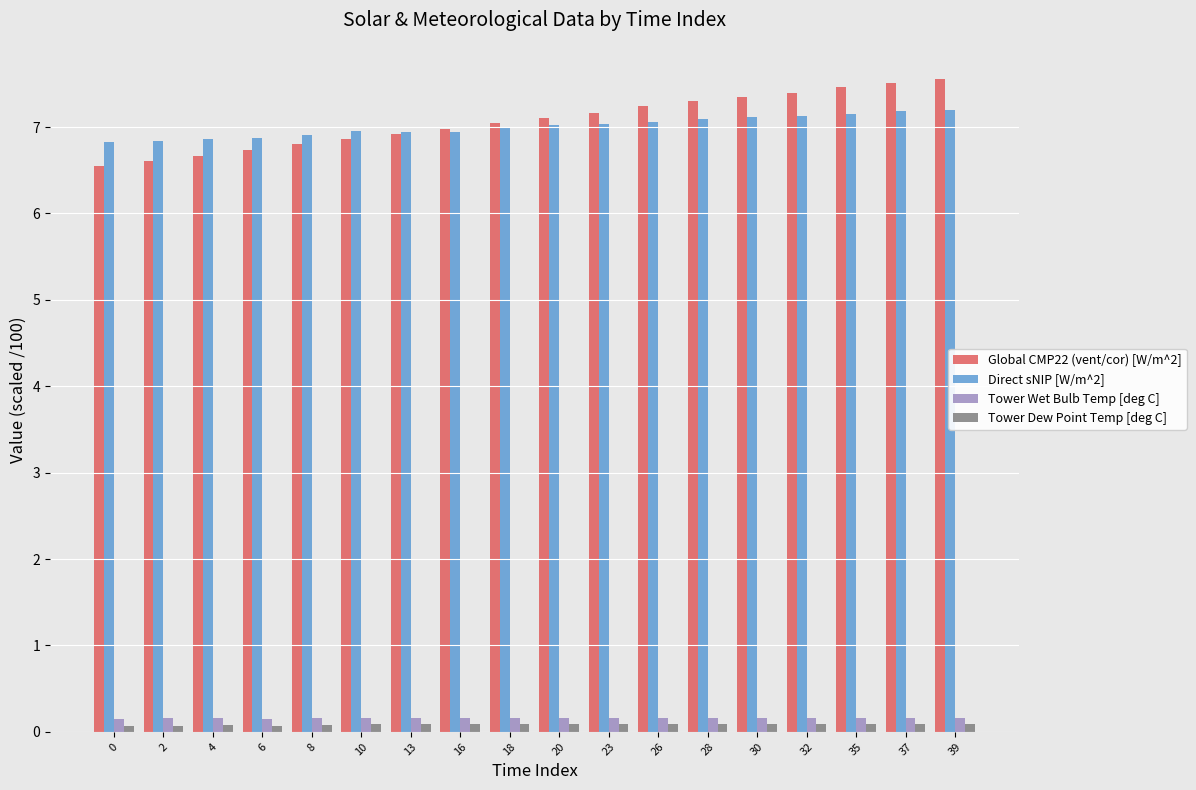

At how many categories does at least one series exceed 1?

18